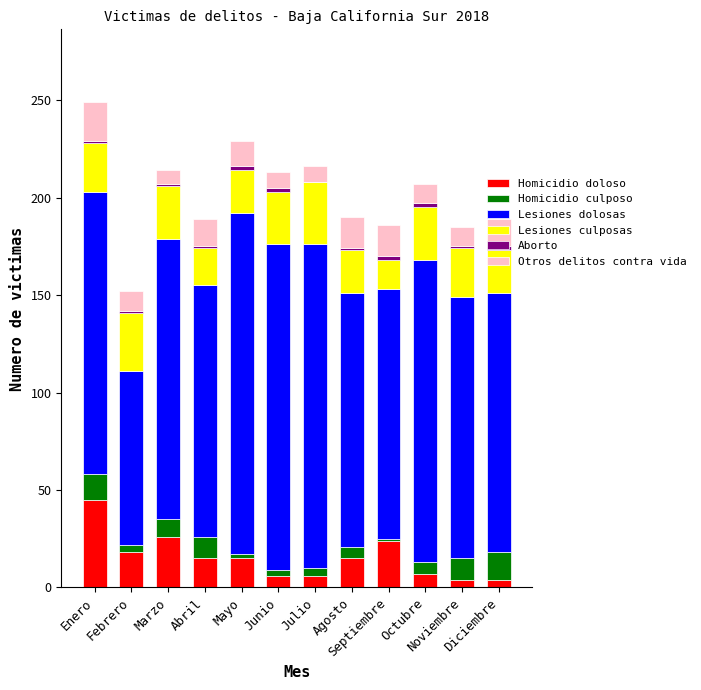

What is the highest value of the Homicidio doloso series?

45